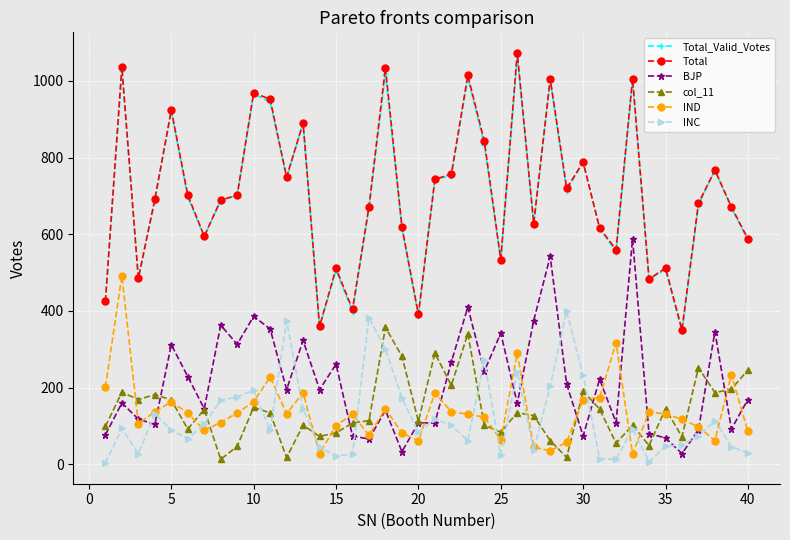

Which series has the largest range (max minus min)?

Total